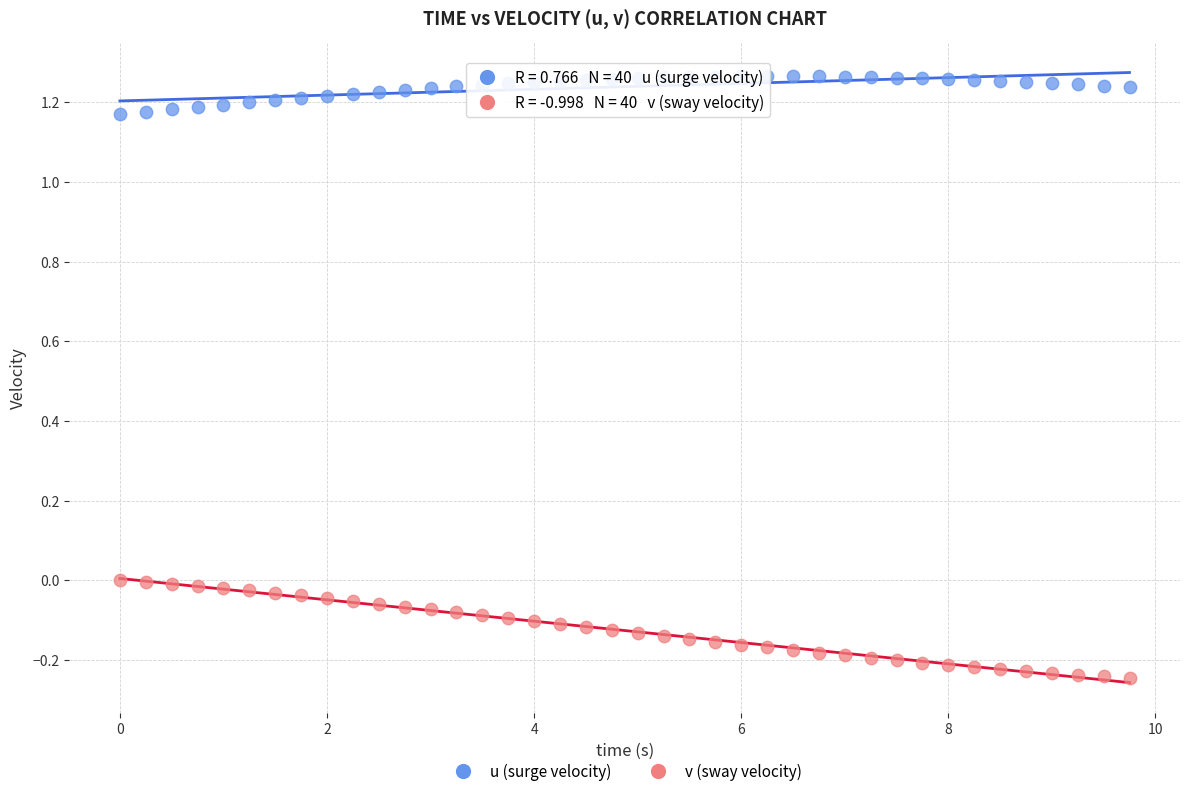

What are all the series names shown in the legend?

u (surge velocity), v (sway velocity)